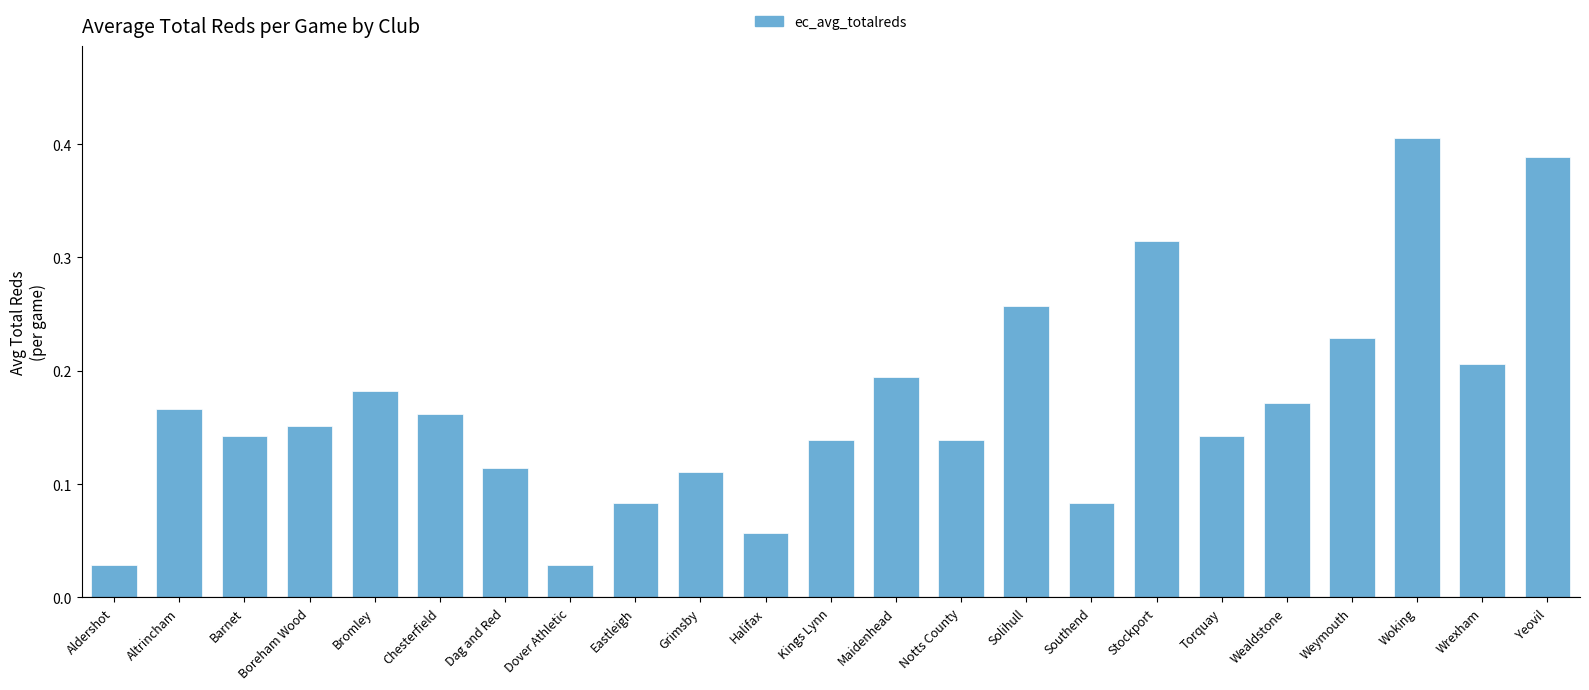

At which category does the chart reach its peak across all series?

Woking